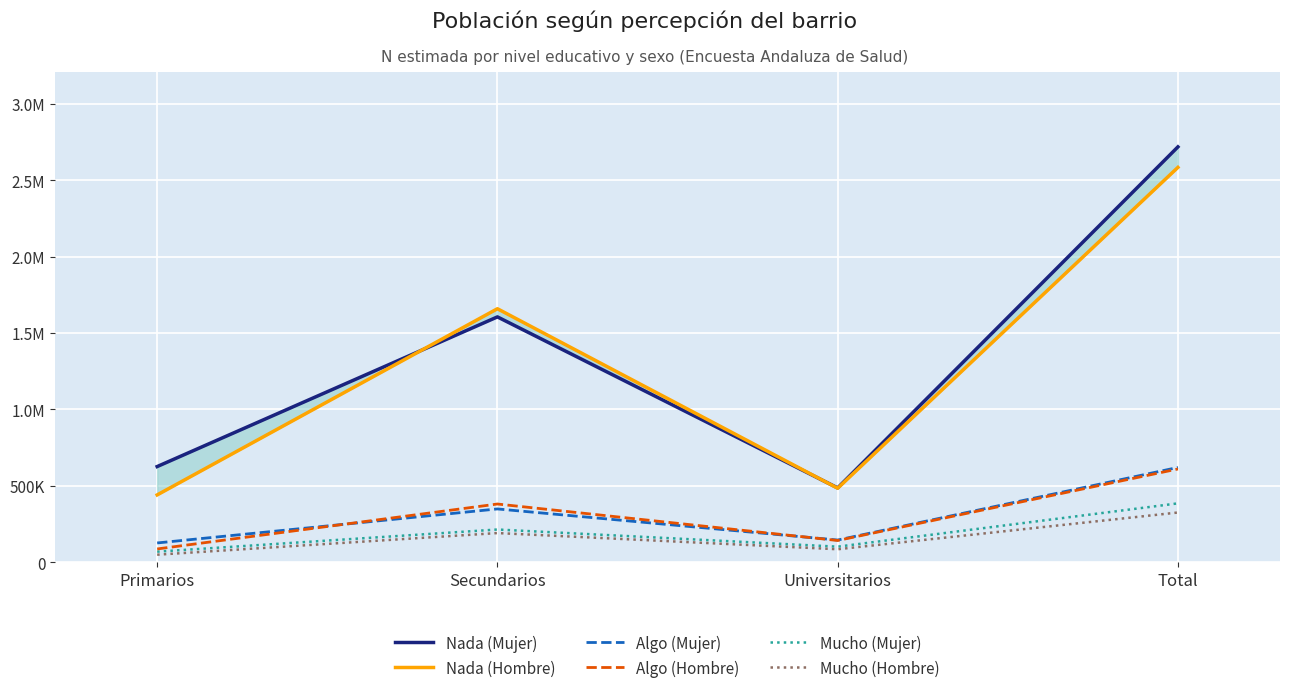

What is the minimum value for Mucho (Hombre)?

49378